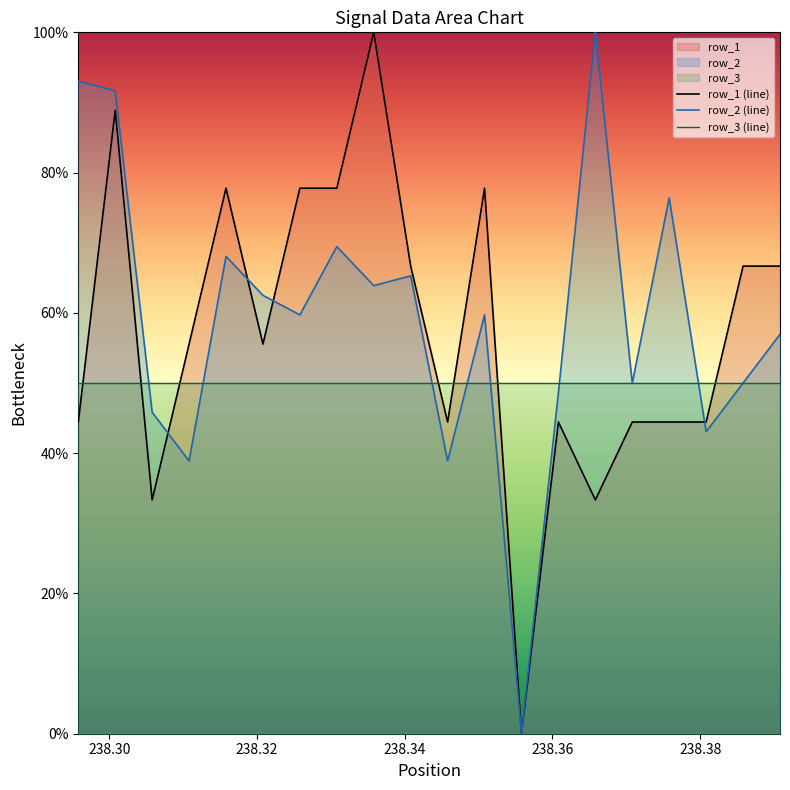

What is the average value of the row_3 (line) series?

50.0